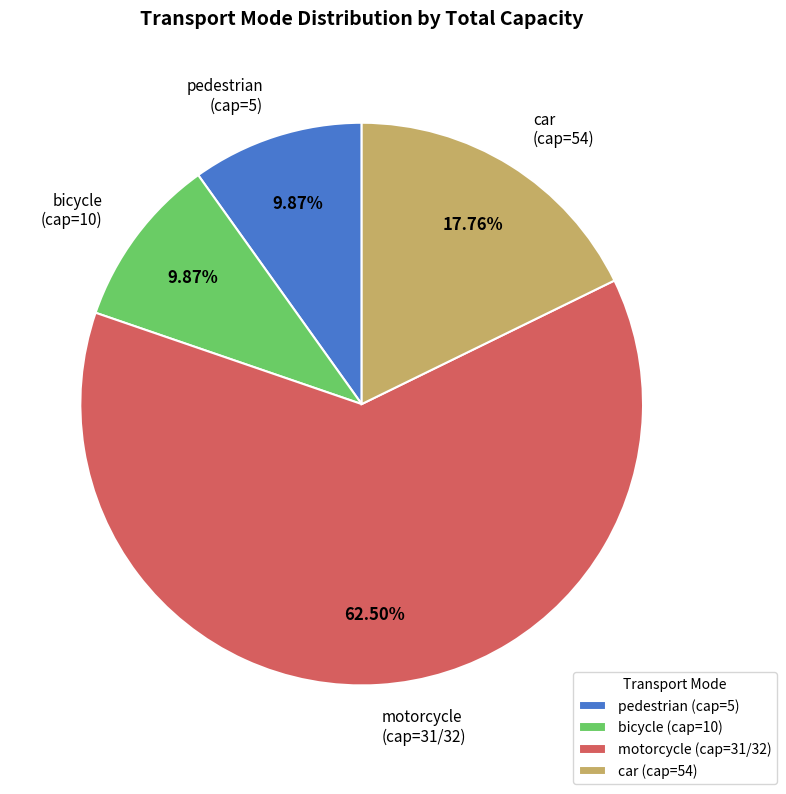

What is the ratio of the value at motorcycle (cap=31/32) to the value at pedestrian (cap=5)?

6.3